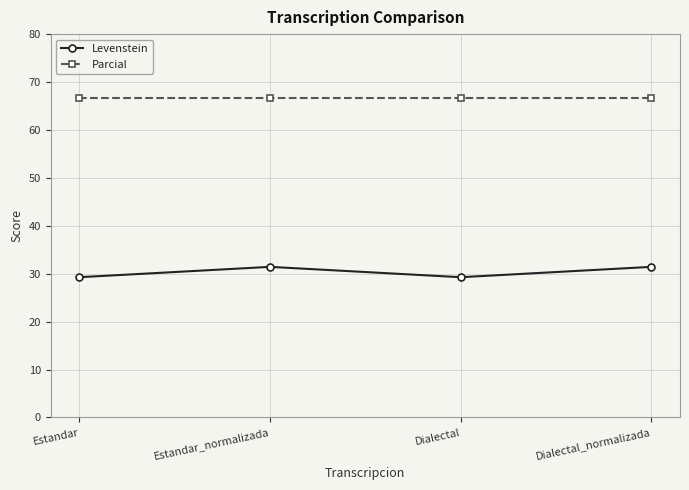

What is the approximate value of Levenstein at Estandar?

29.3